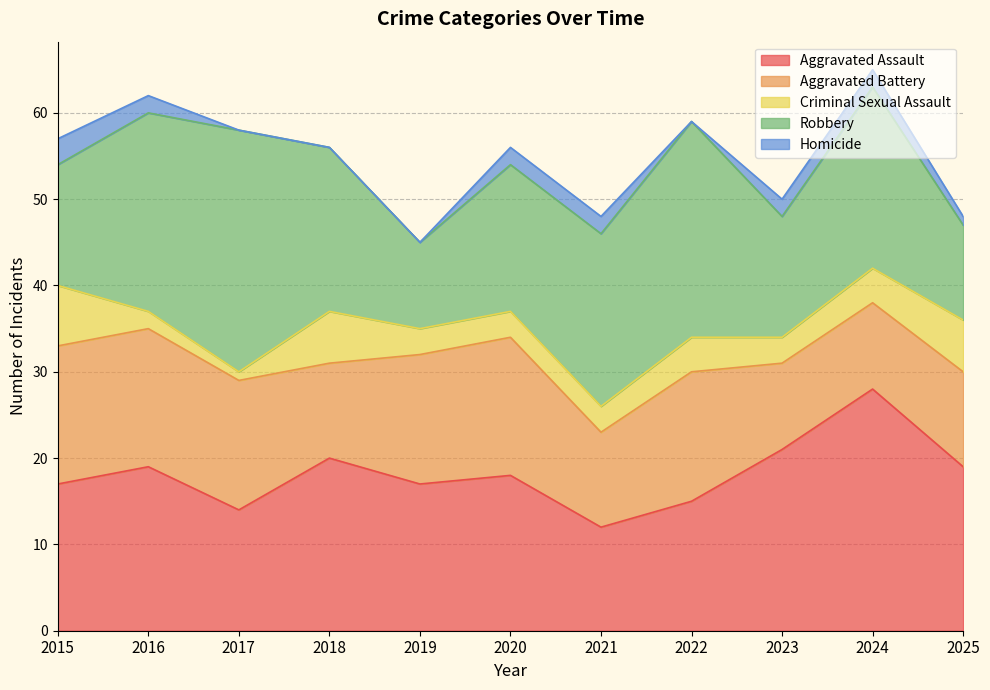

What is the value of the Aggravated Battery point at the 3rd from the left?

15